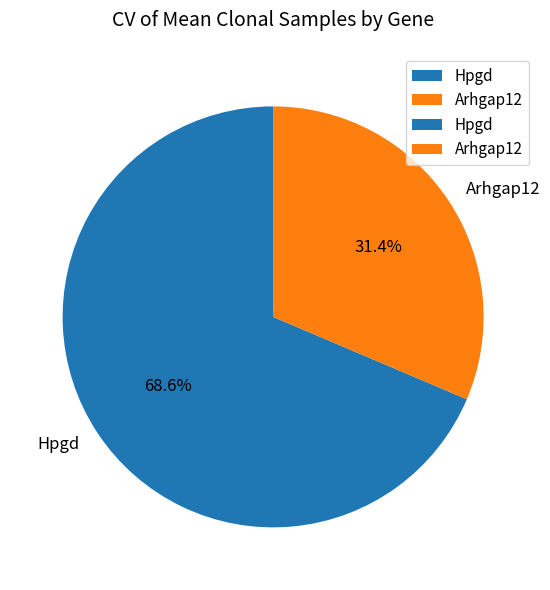

Does Arhgap12 account for over 50% of the chart?

No